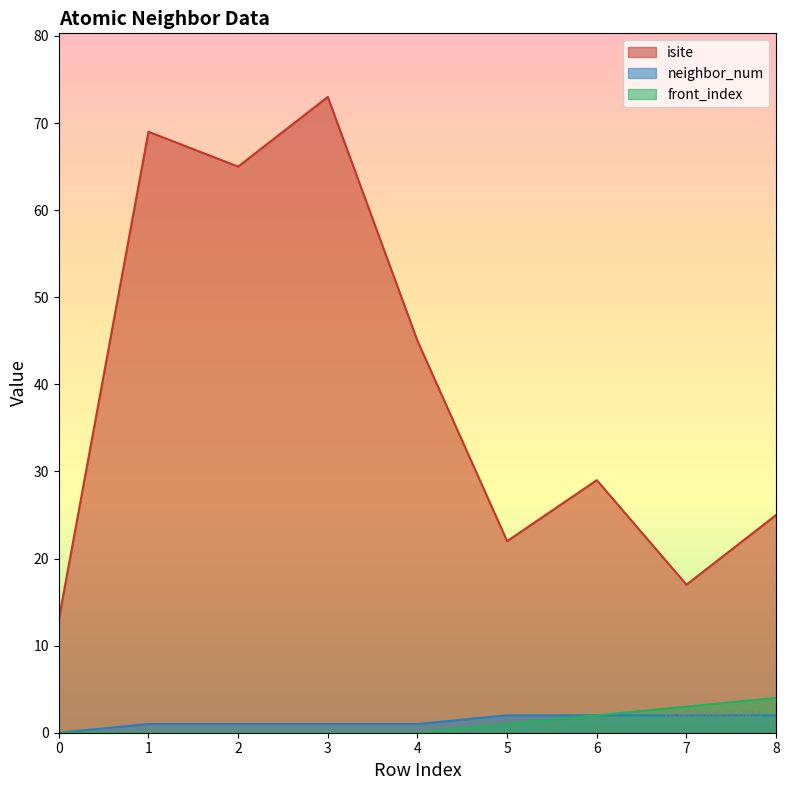

At which category is the sum across all series the highest?

3